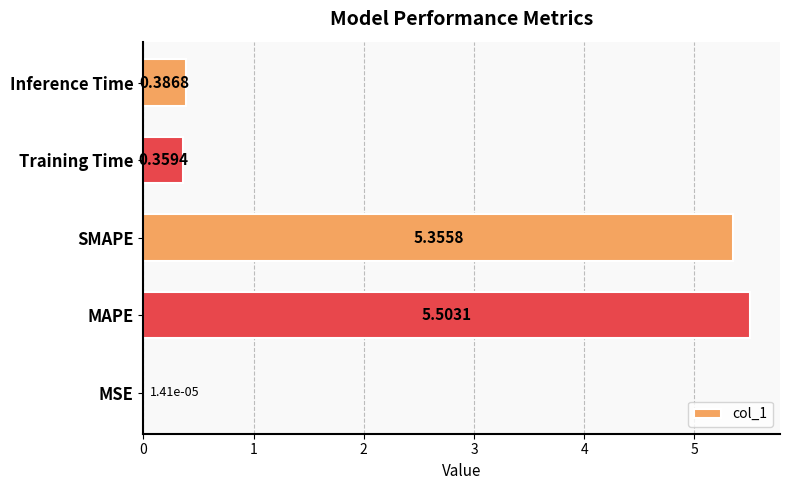

At which category does the chart reach its peak across all series?

MAPE